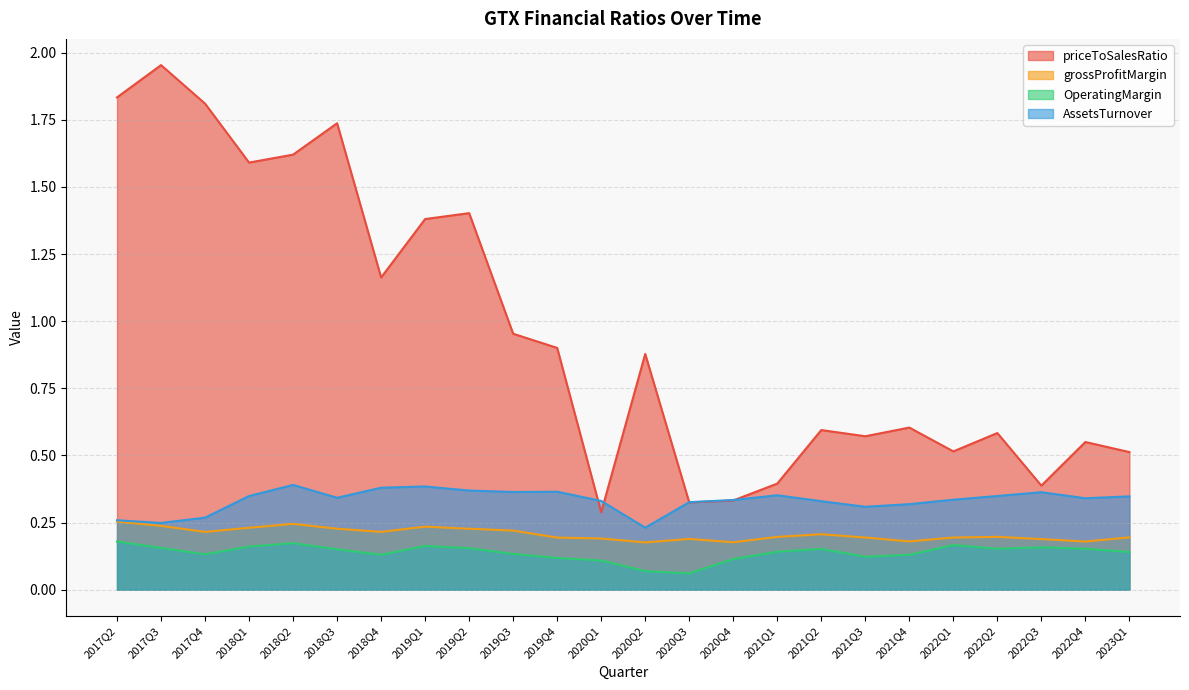

What is the average value of the OperatingMargin series?

0.1